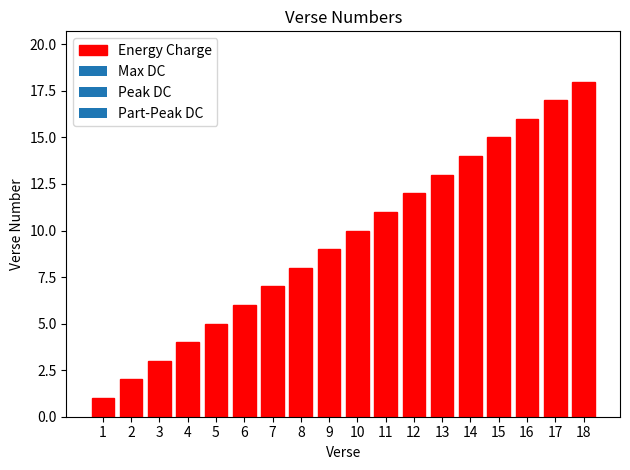

What is the sum of the values at 16 and 12?

28